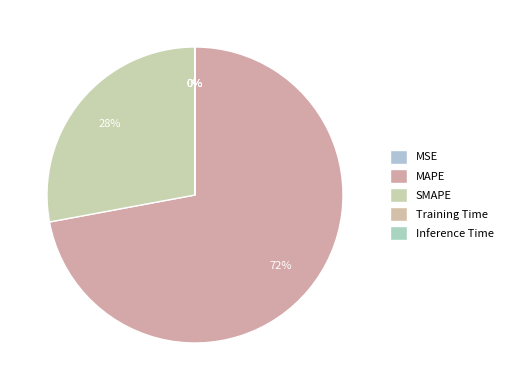

What is the largest slice in the pie chart?

MAPE